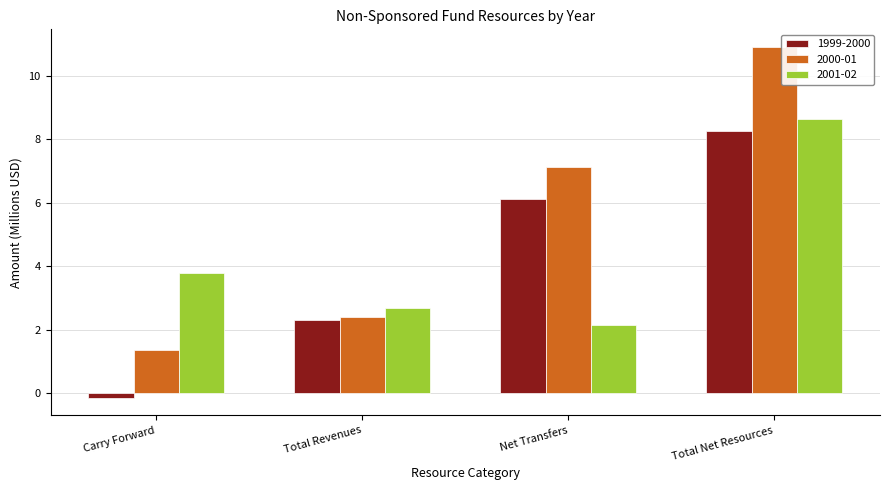

Which category has the highest value in the 1999-2000 series?

Total Net Resources